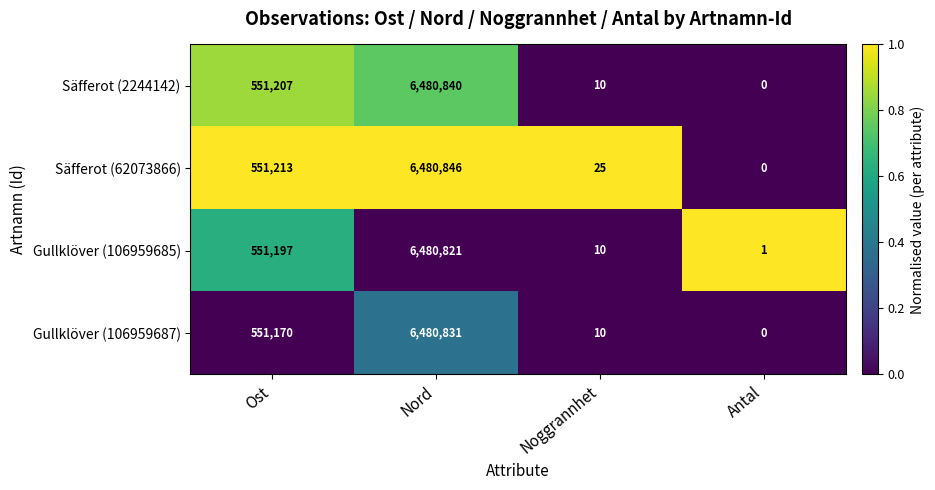

List the series in order of their peak value, lowest first.

Gullklöver (106959685), Gullklöver (106959687), Säfferot (2244142), Säfferot (62073866)